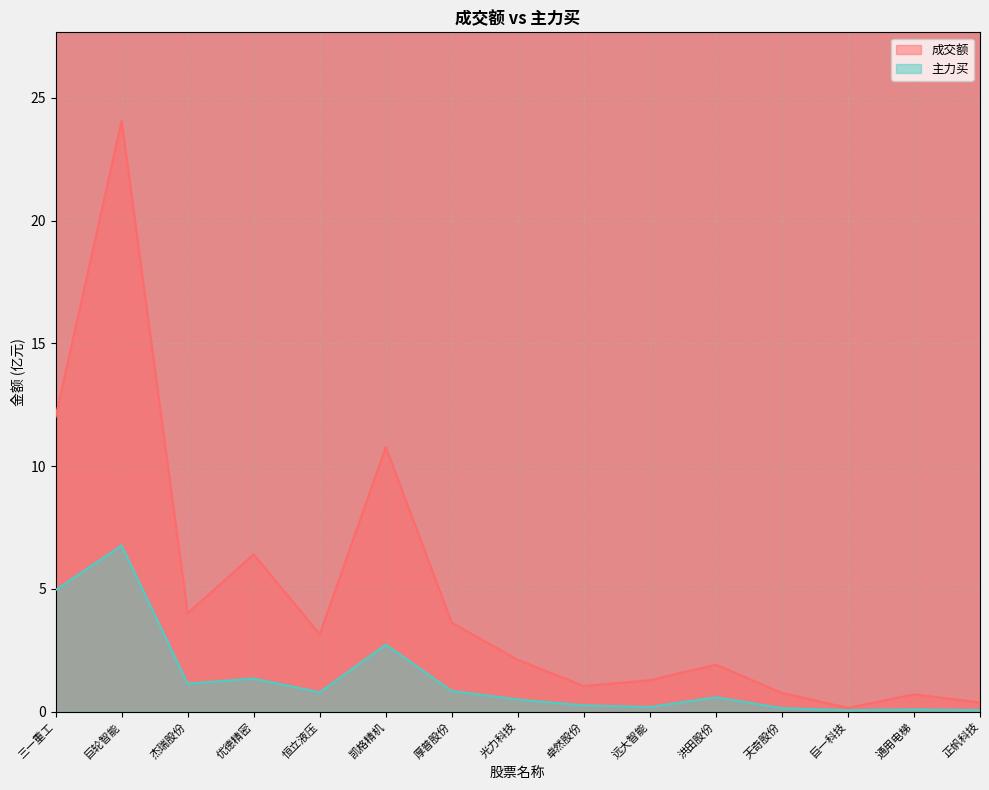

What is the difference between the second highest and second lowest values in the 主力买 series?

4.9